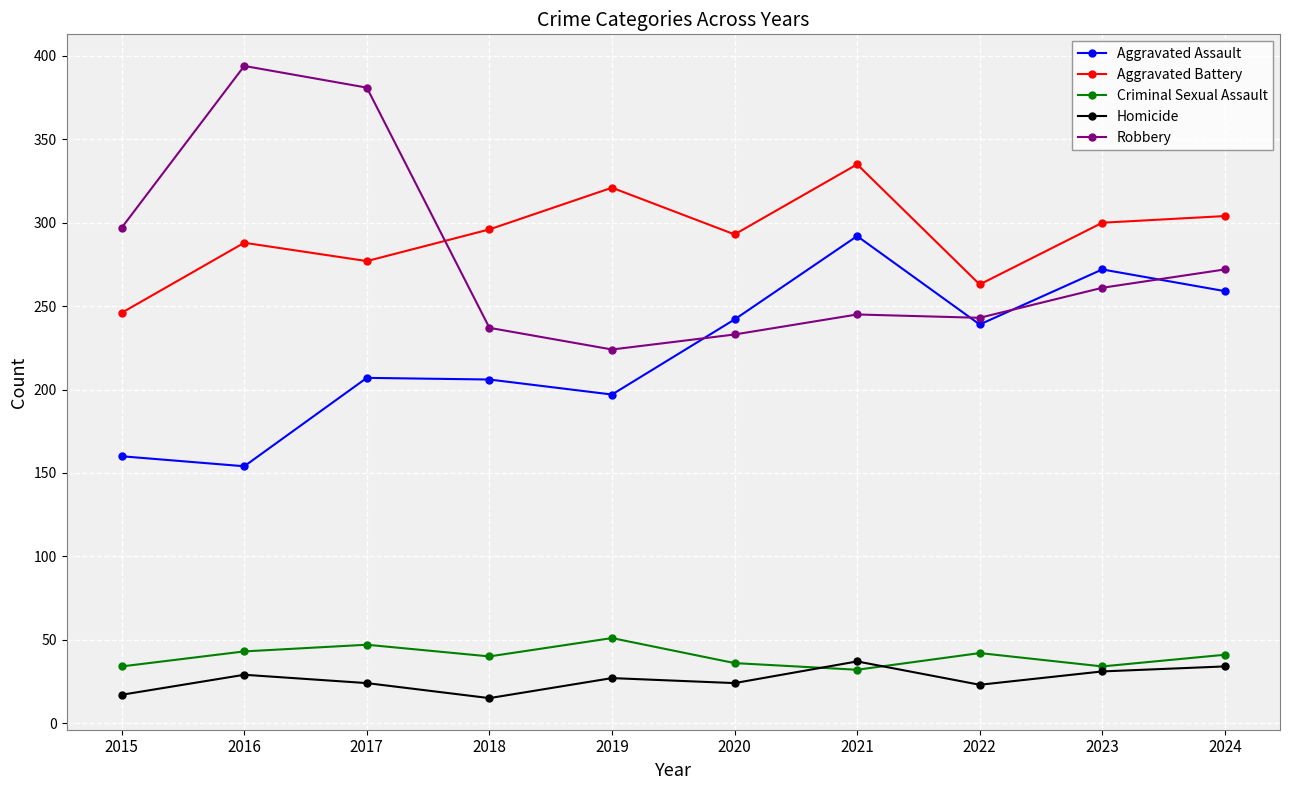

What is the total value across all series at 2023?

898